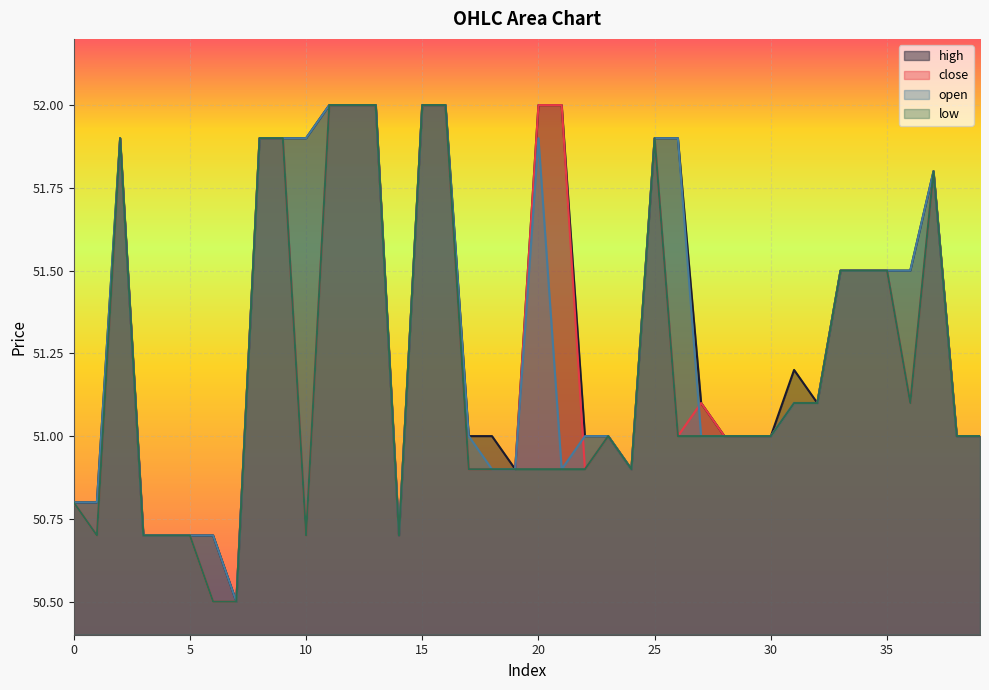

Which label corresponds to the smallest value in the chart?

7